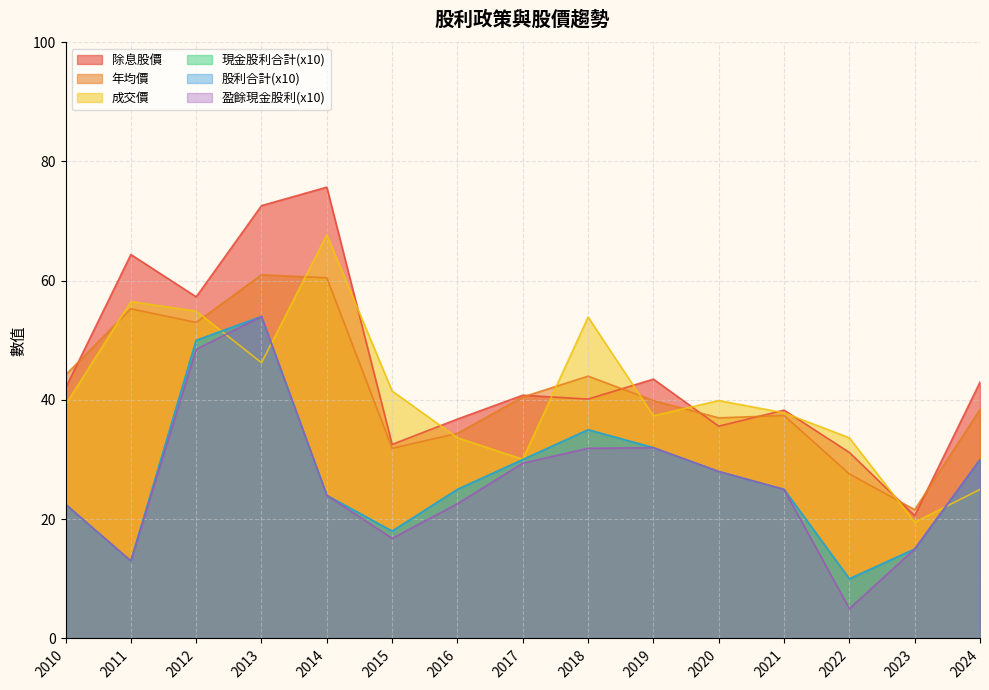

True or false: 現金股利合計 and 盈餘現金股利 intersect in this chart.

False